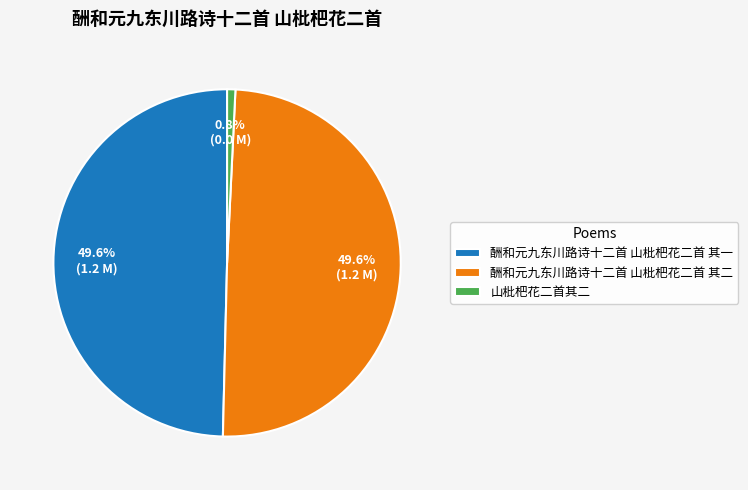

What portion of the pie excludes 酬和元九东川路诗十二首 山枇杷花二首 其一?

50.4%